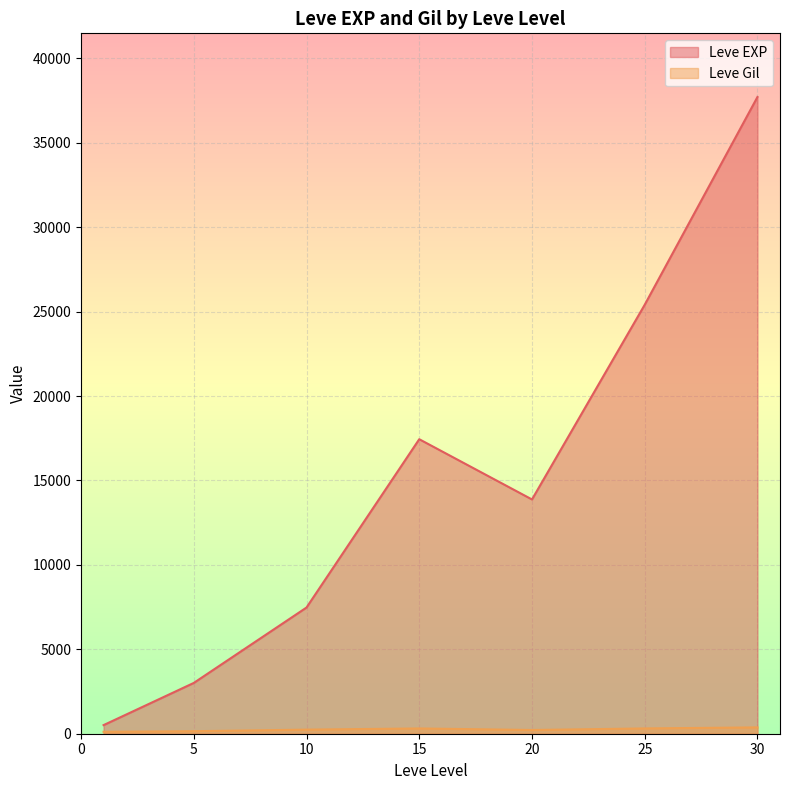

Which series has the largest total across all categories?

Leve EXP